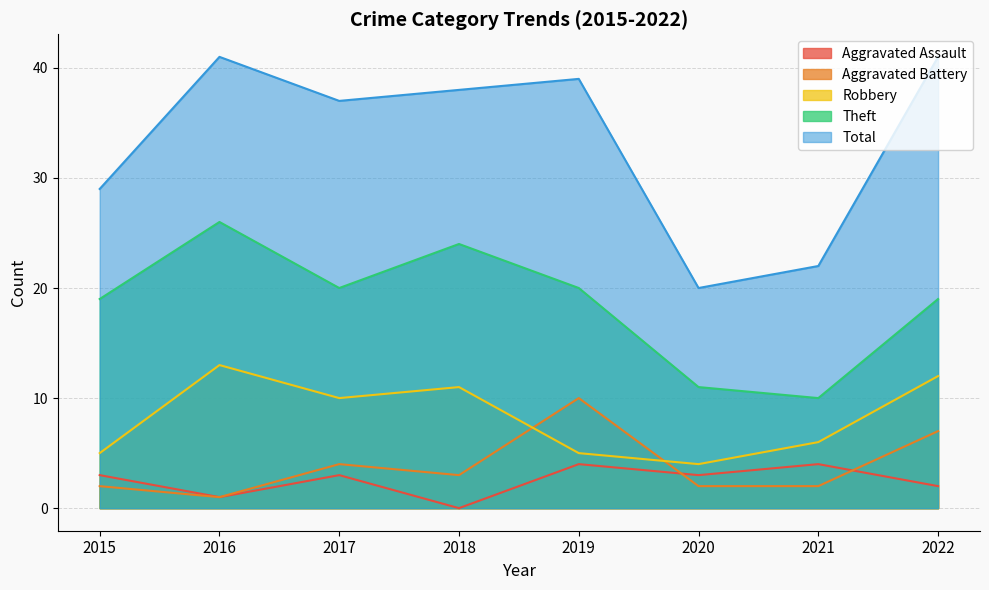

How many Aggravated Battery values are between 2 and 7?

6